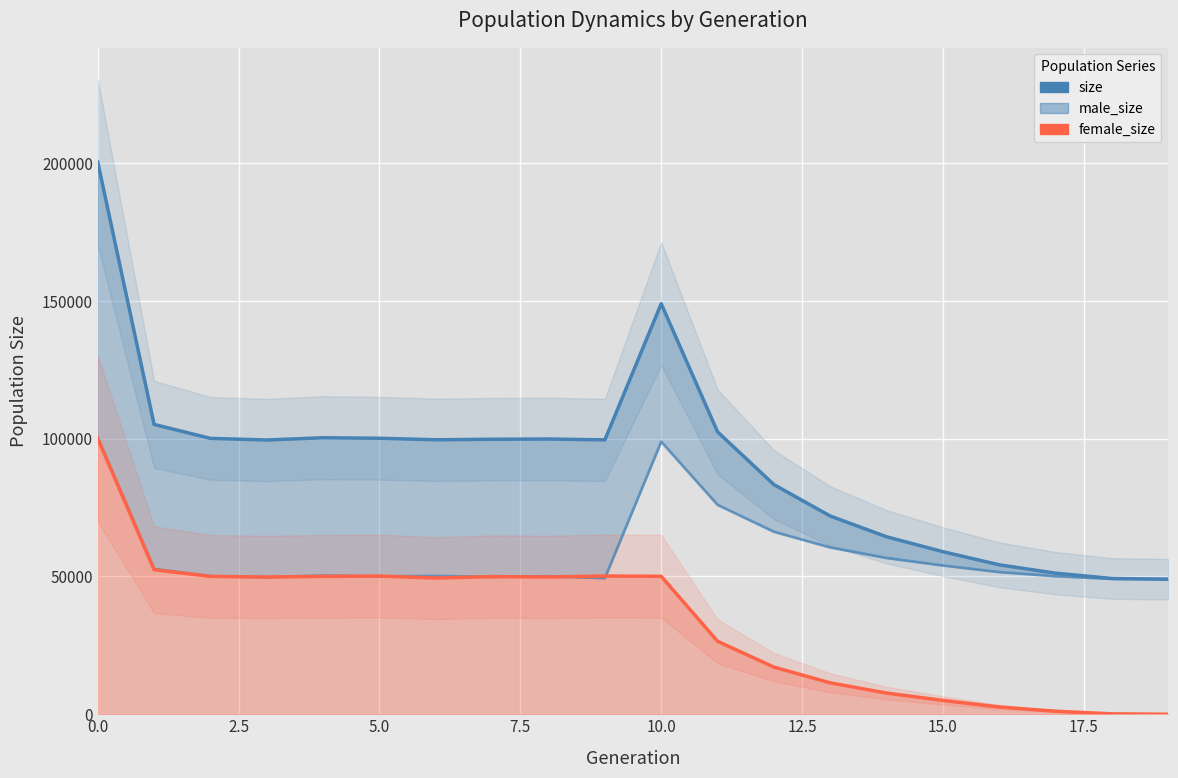

True or false: size and female_size cross at least once.

False